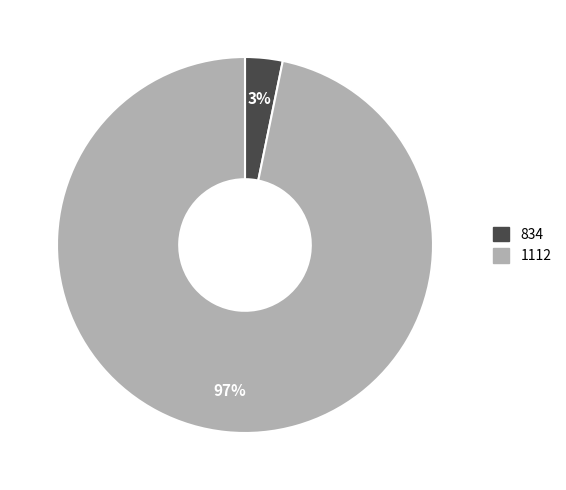

What is the largest slice in the pie chart?

1112